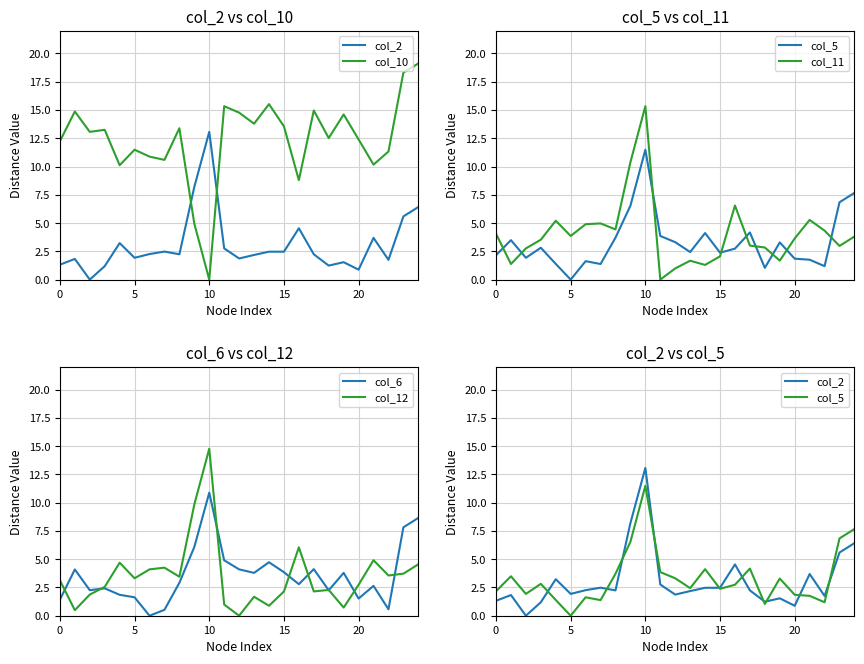

How many positive values does the col_12 series have?

24